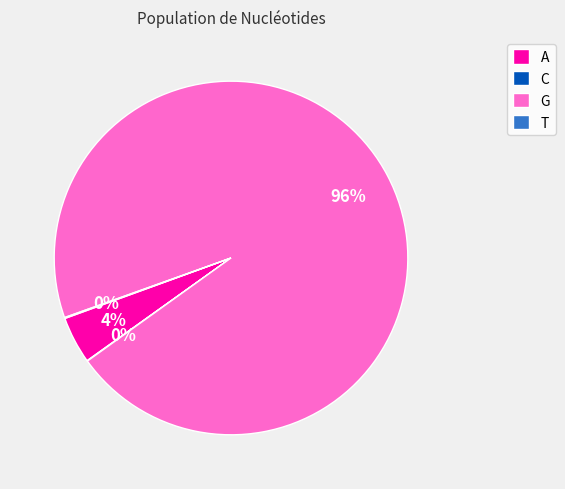

Which category has the biggest portion of the pie?

G